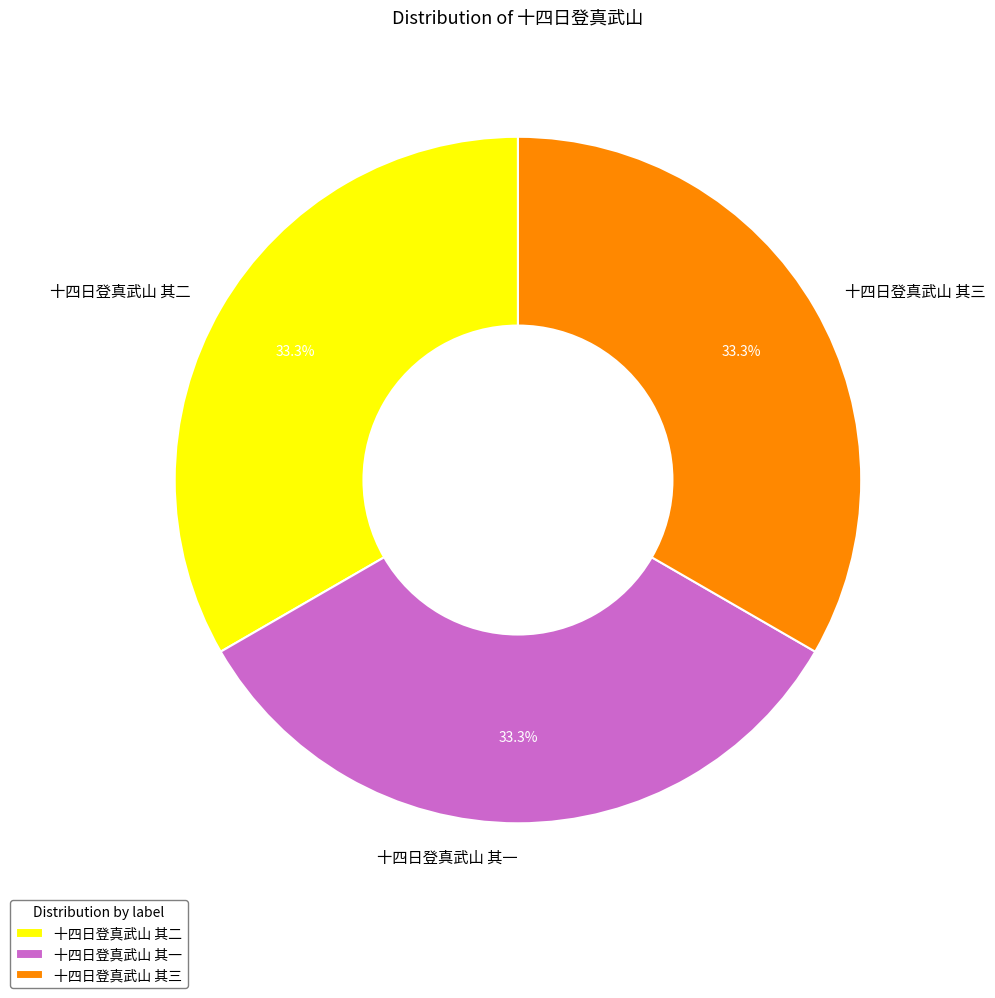

To the nearest percent, what percentage of the pie is 十四日登真武山 其三?

33%